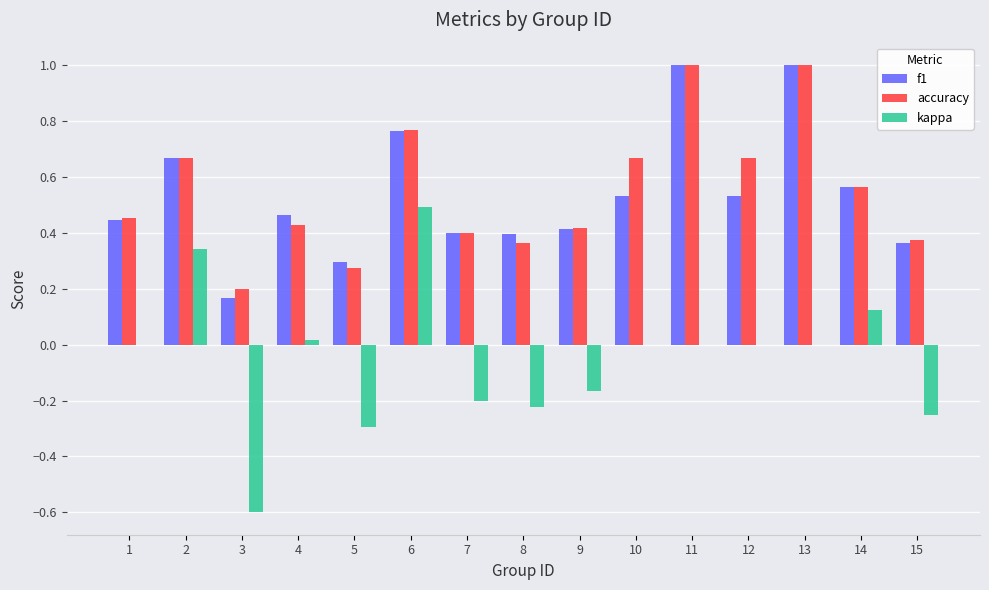

Is the value of f1 at 8 greater than the value of accuracy at 8?

Yes